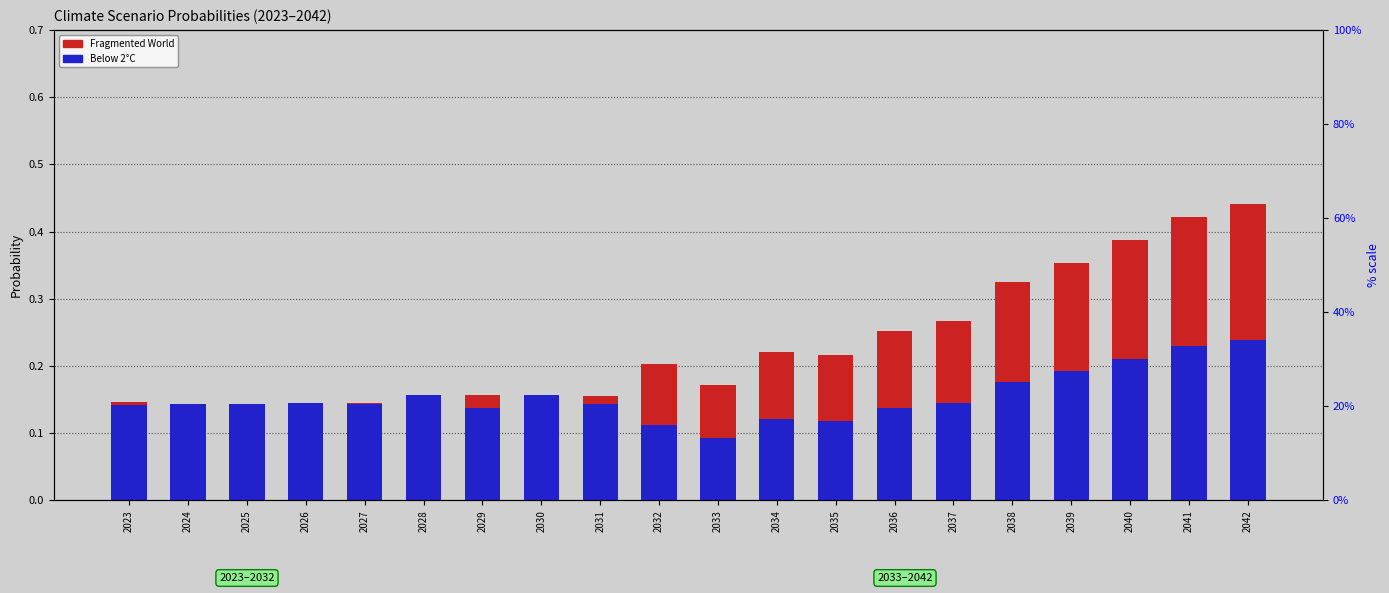

Is the value of Below 2°C at 2039 greater than the value of Fragmented World at 2032?

No